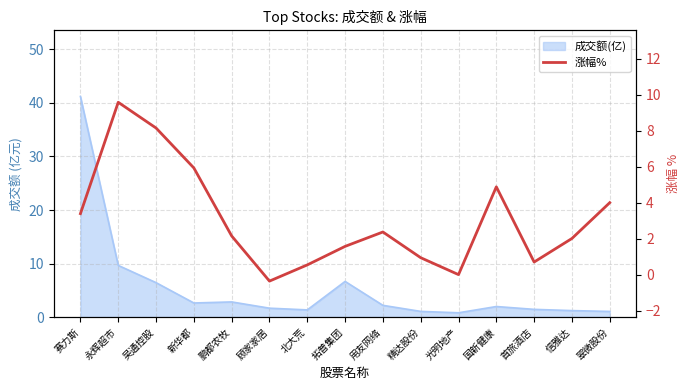

How many lines are shown in the chart?

1